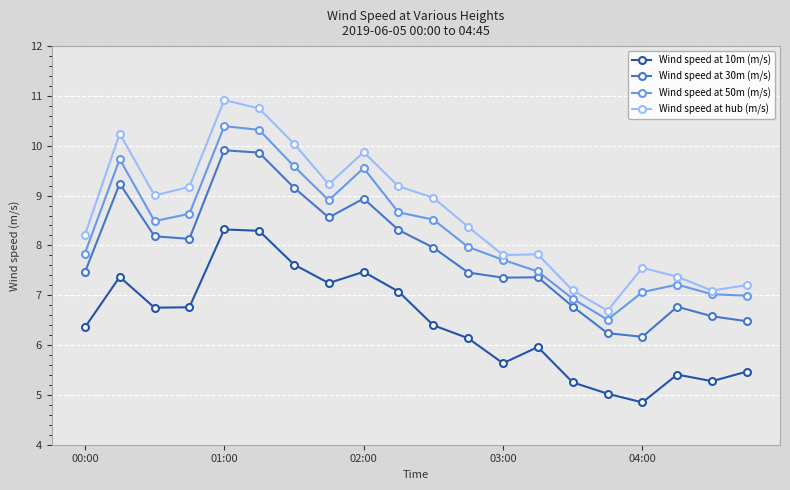

What are all the series names shown in the legend?

Wind speed at 10m (m/s), Wind speed at 30m (m/s), Wind speed at 50m (m/s), Wind speed at hub (m/s)